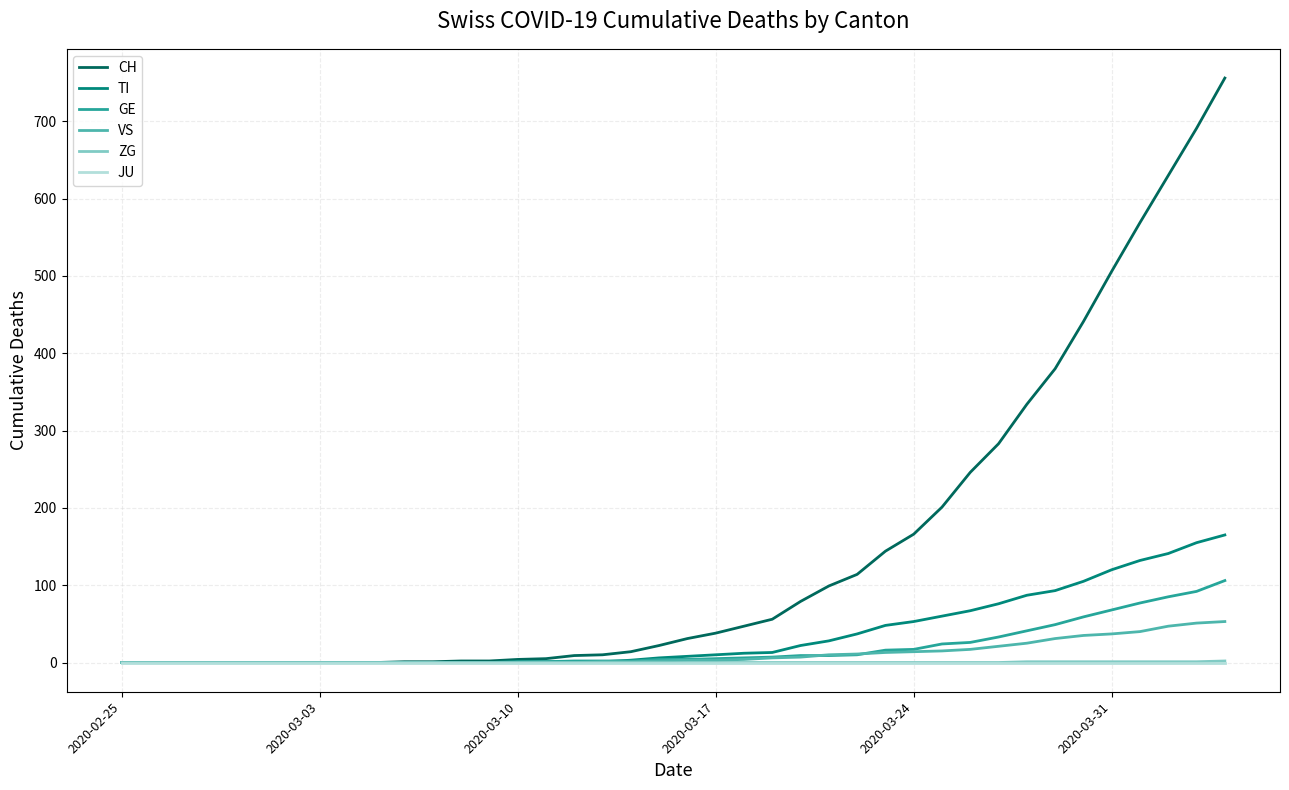

Which series has the widest spread of values?

CH